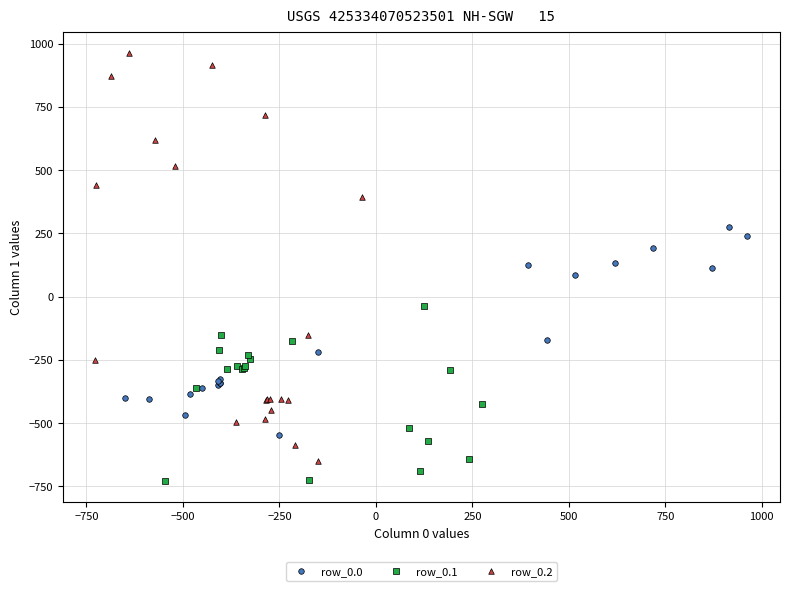

Which series has the largest Y range (max minus min)?

row_0.2